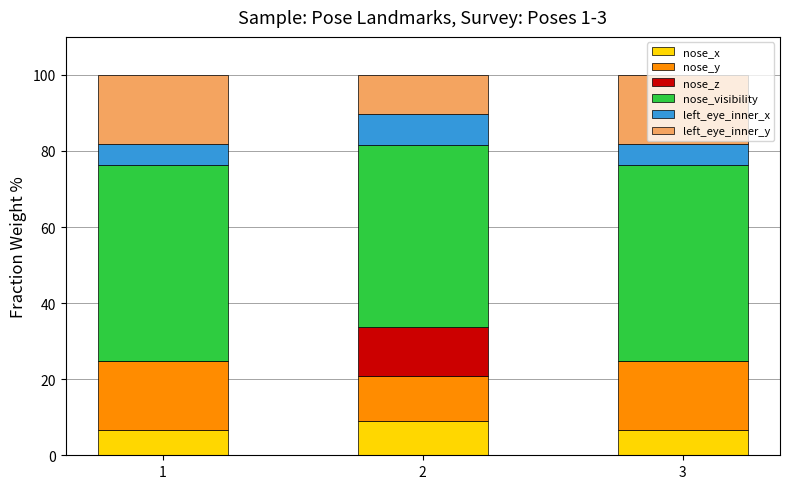

Is it true that nose_x equals 6.7 at 3?

True